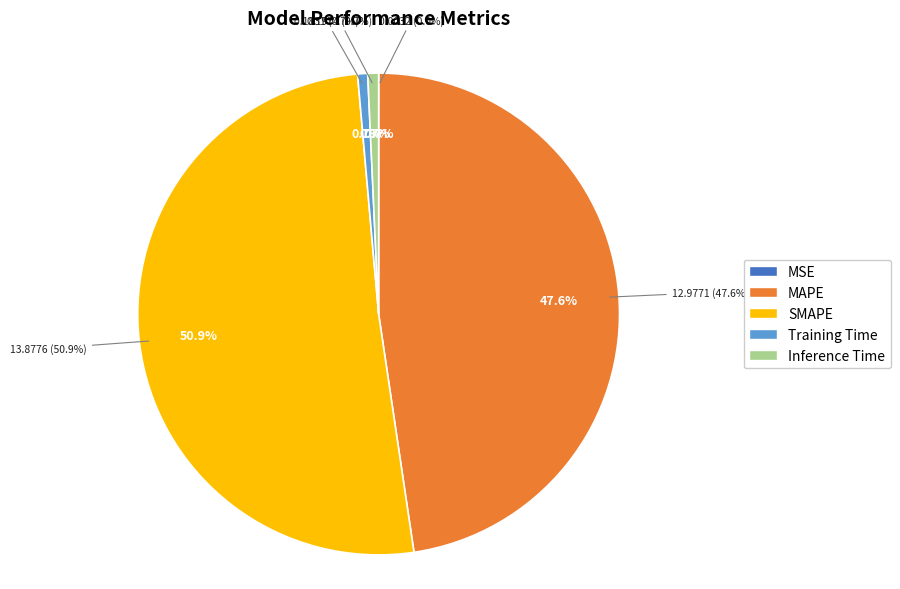

Which category has the smallest portion of the pie?

MSE